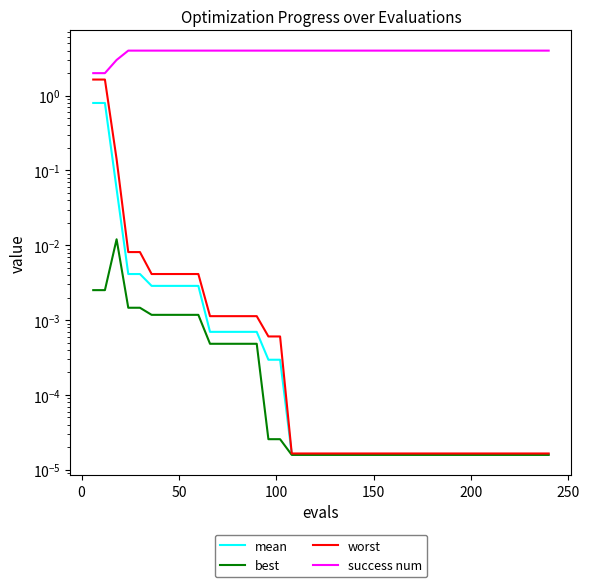

What is the value of the success num point at the 16th from the left?

4.0